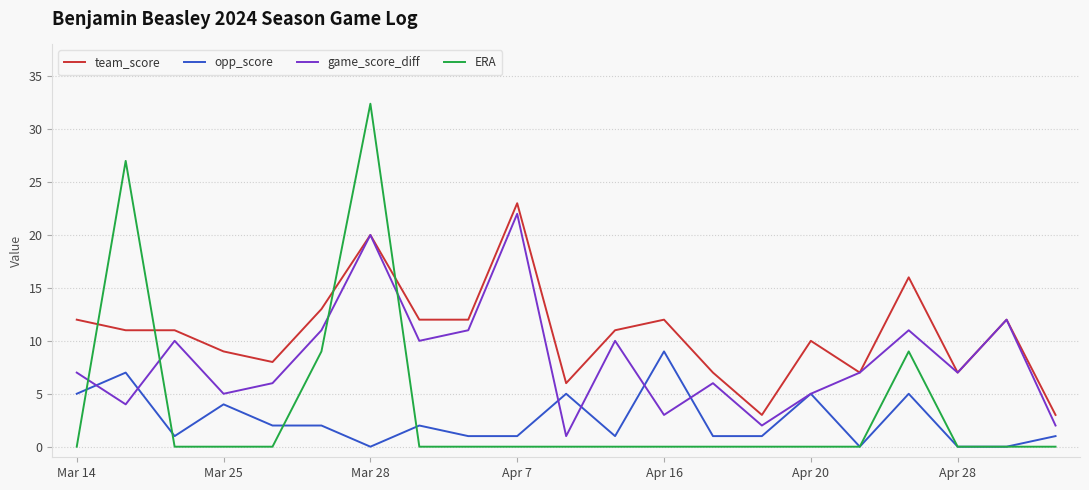

Which series has the widest spread of values?

ERA